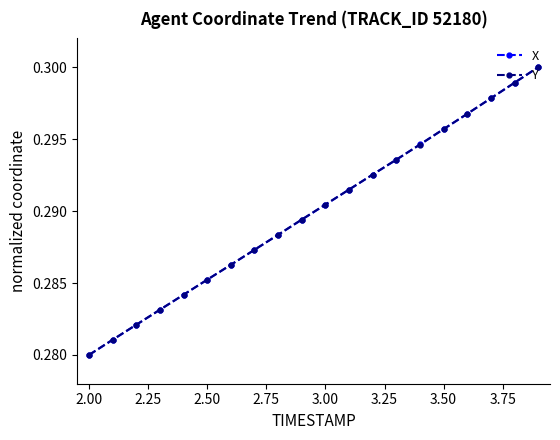

At how many categories does at least one series exceed 0?

20